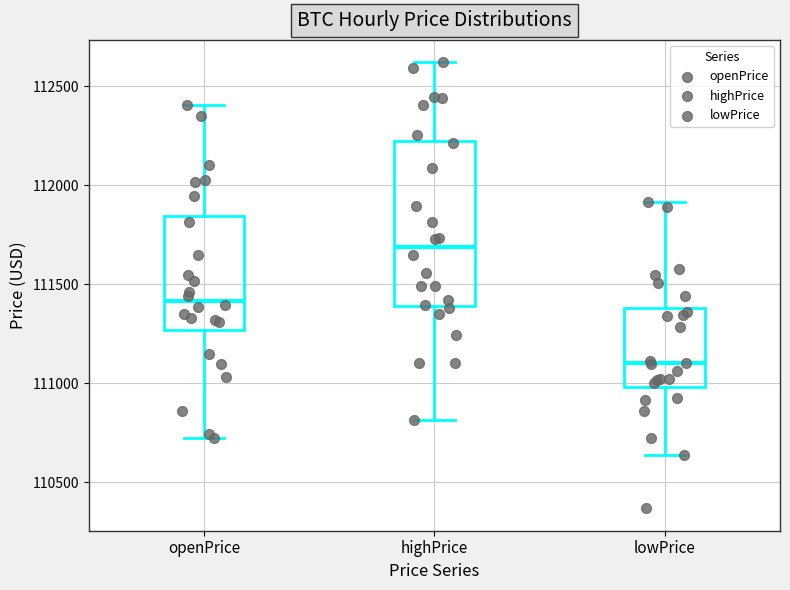

Reading left to right, transcribe this box plot: for each box, give where its median line is, the range the box spans, and where its two whiskers end, as read against the y-axis. The values are not printed on the chart, so give them approximately, as read against the axis.

openPrice: median 111400, box 111250 to 111850, whiskers 110700 to 112400
highPrice: median 111700, box 111400 to 112200, whiskers 110800 to 112600
lowPrice: median 111100, box 111000 to 111400, whiskers 110650 to 111900